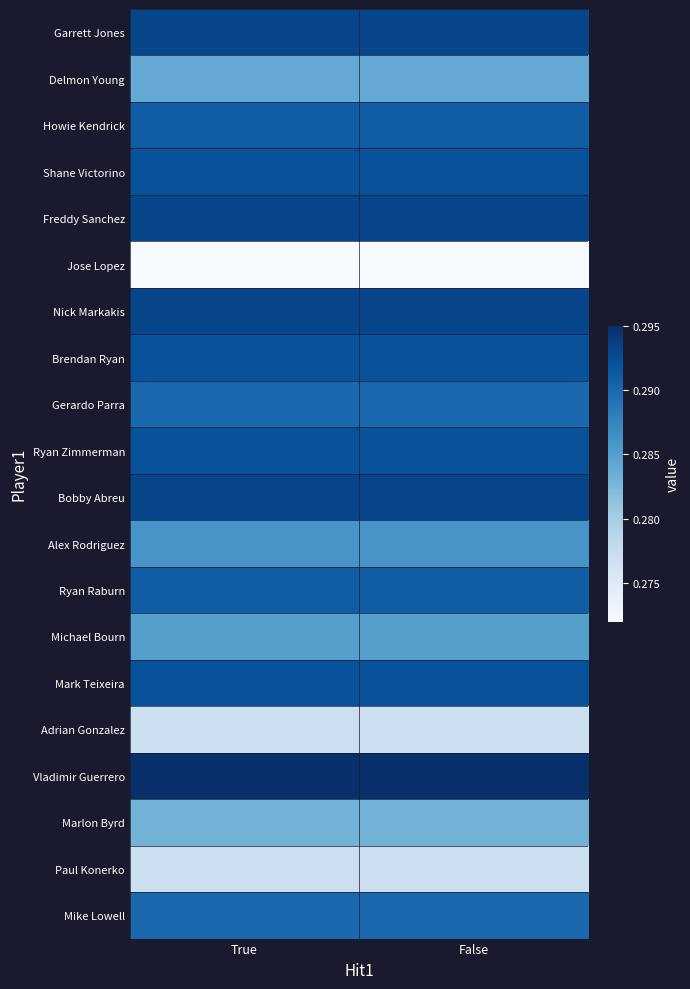

What is the total value across all series at False?

5.8